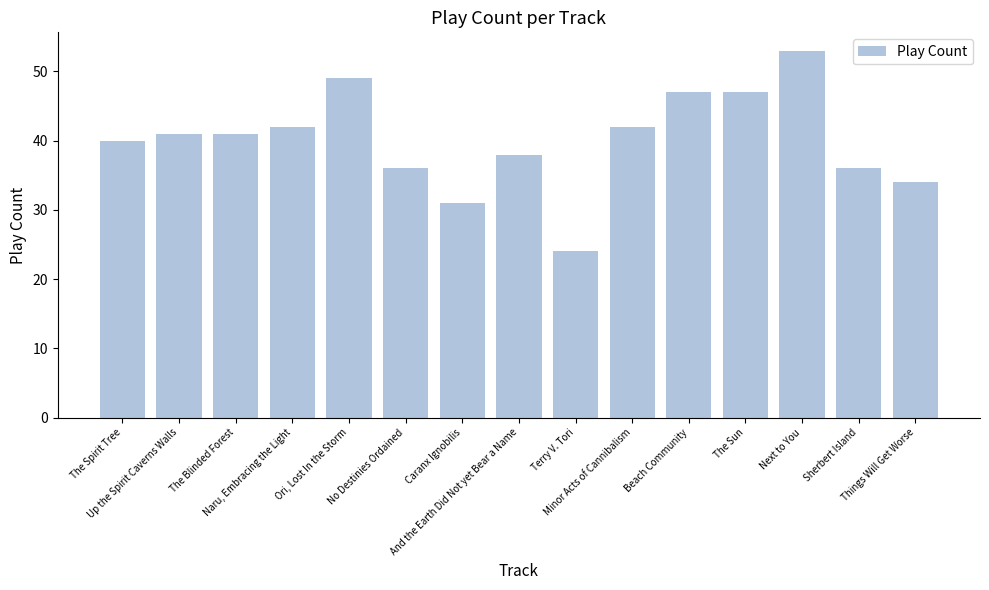

Reading left to right, list all the values displayed in this chart.

40	41	41	42	49	36	31	38	24	42	47	47	53	36	34